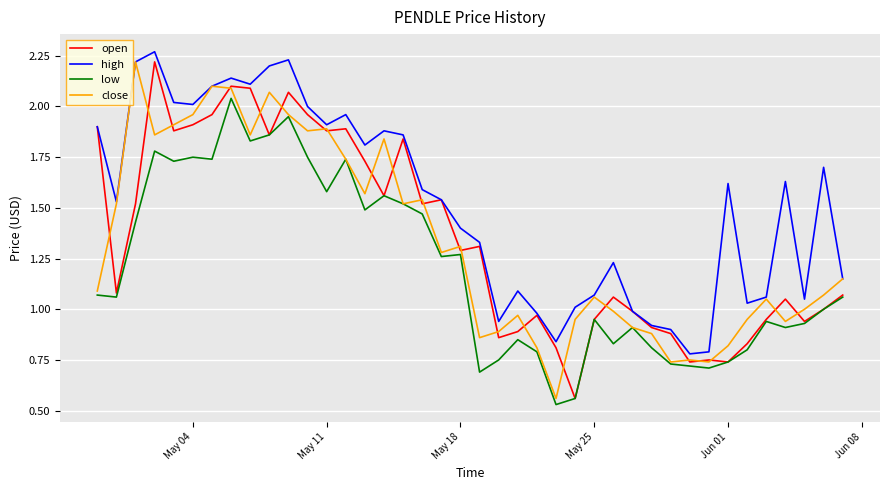

Which series has the largest total across all categories?

high